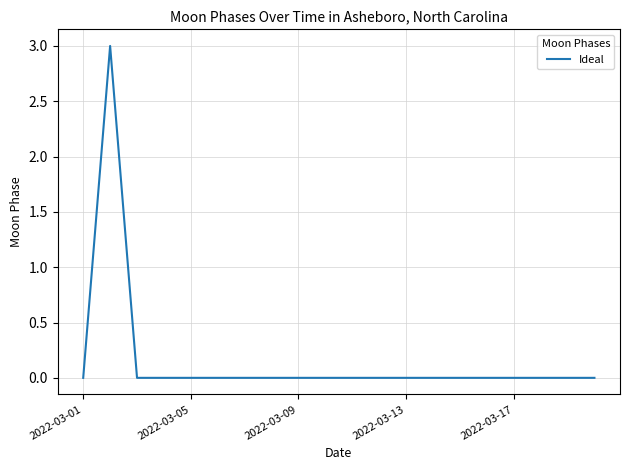

What is the maximum value shown in the chart?

3